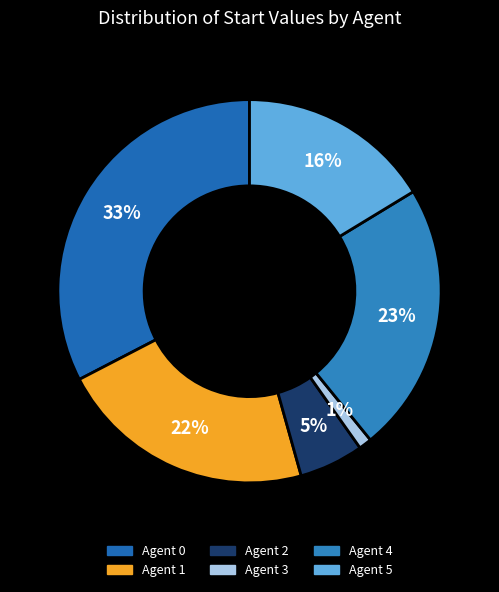

Which has a higher value, Agent 0 or Agent 1?

Agent 0